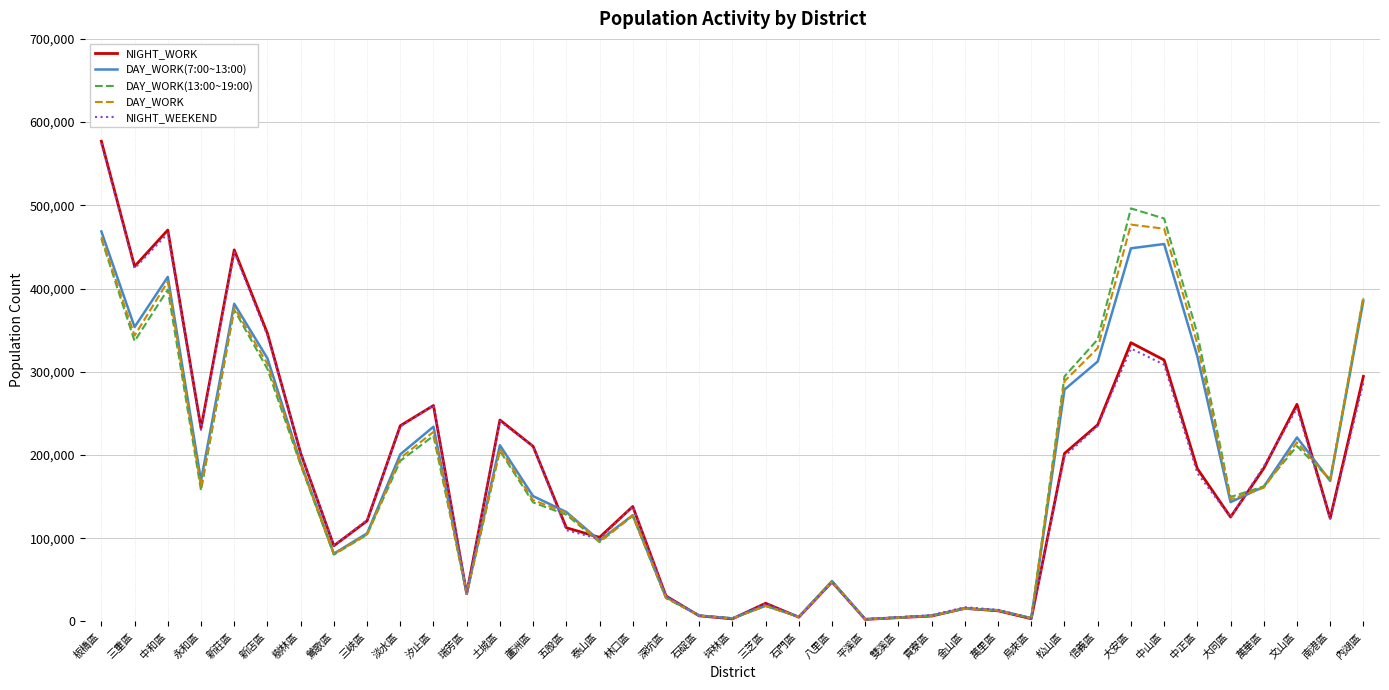

The value of DAY_WORK at 蘆洲區 is 145716. True or false?

True